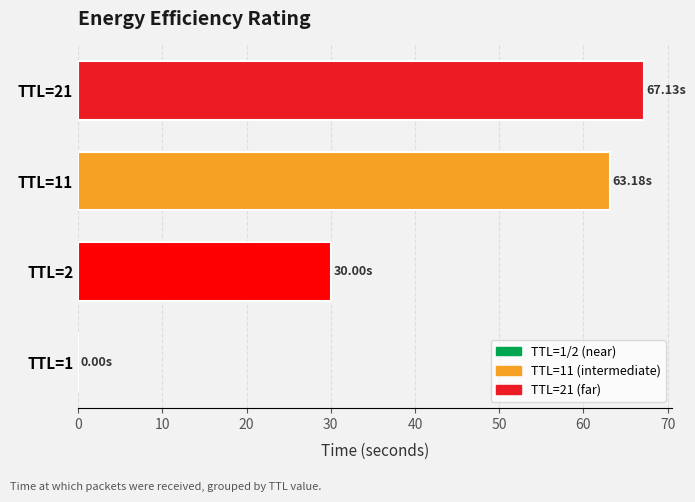

What is the sum of all values?

160.3